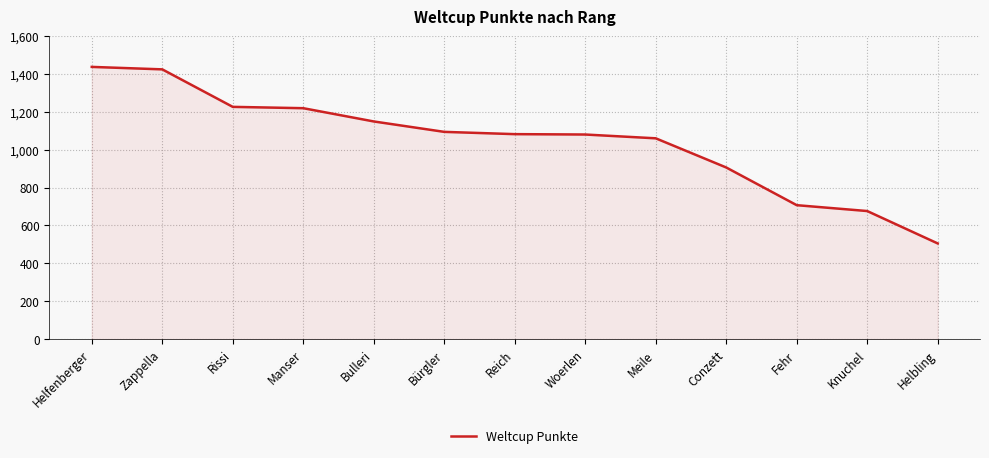

What is the change in value from Meile to Fehr?

-353